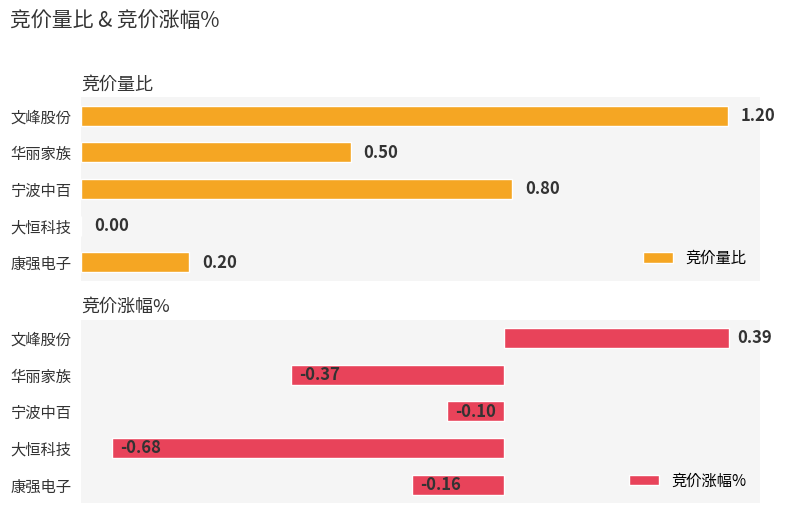

How many values in 竞价涨幅% are above zero?

1